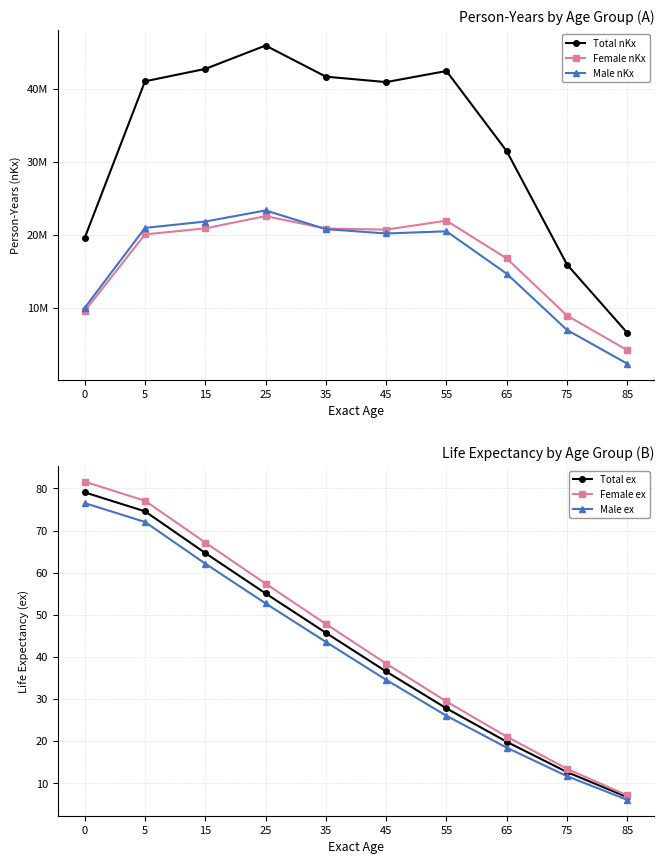

What is the value of the Female ex point at the 10th from the left?

7.1